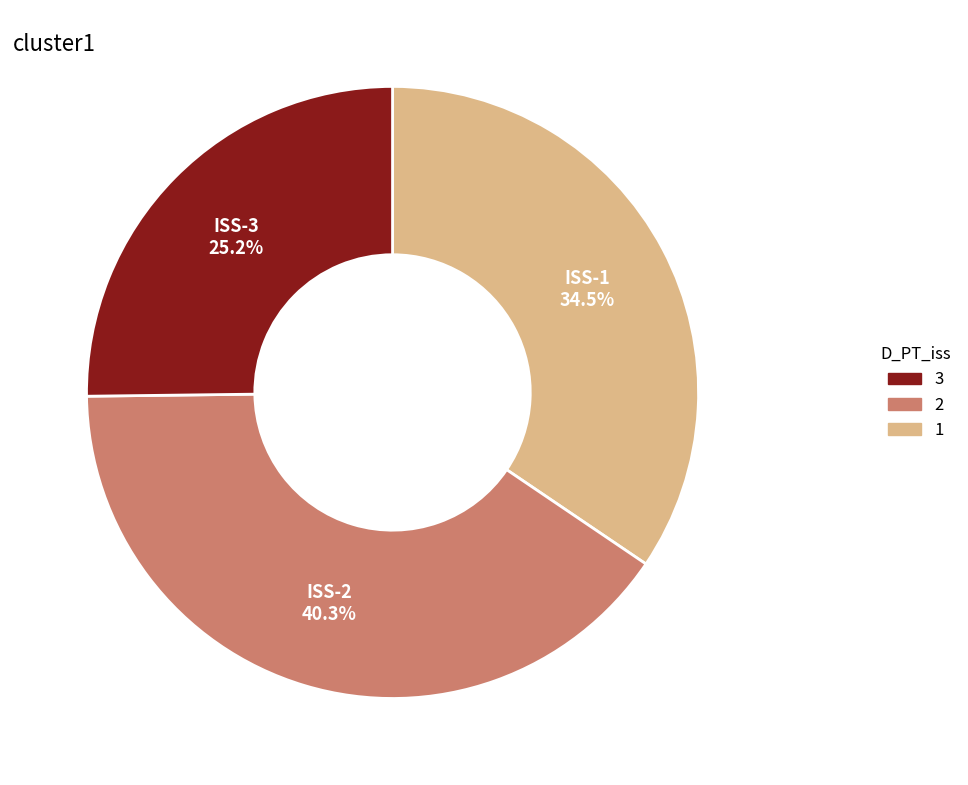

How many slices are in this pie chart?

3